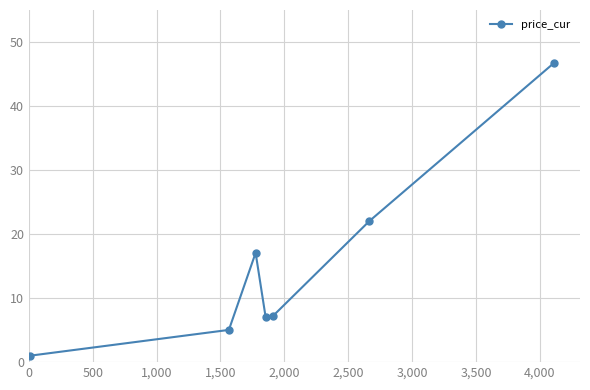

What is the difference between the maximum and second lowest values?

41.7